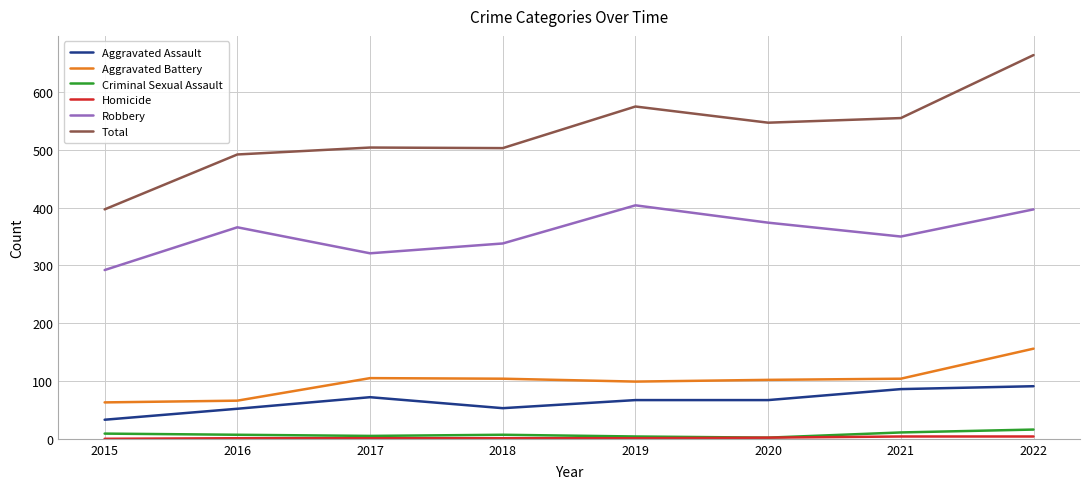

The Aggravated Battery series shows 29 at 2020. True or false?

False